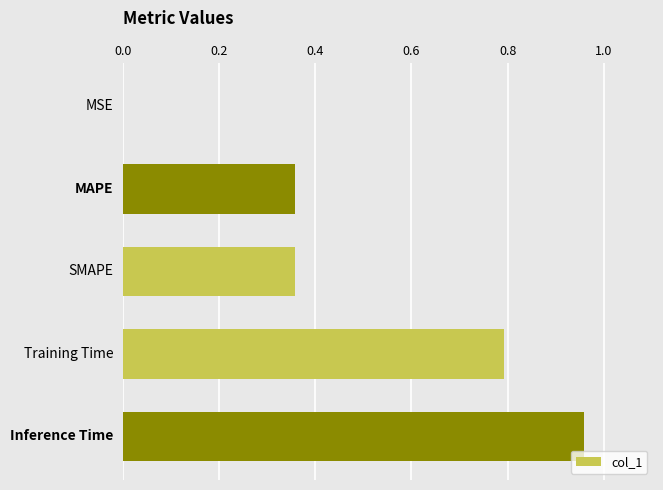

What is the sum of all values?

2.5